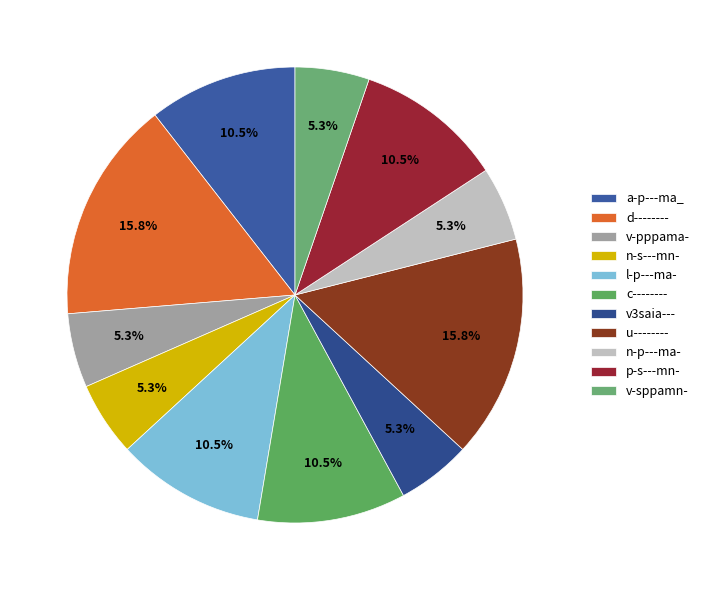

Is the sum of n-s---mn- and a-p---ma_ greater than half?

No